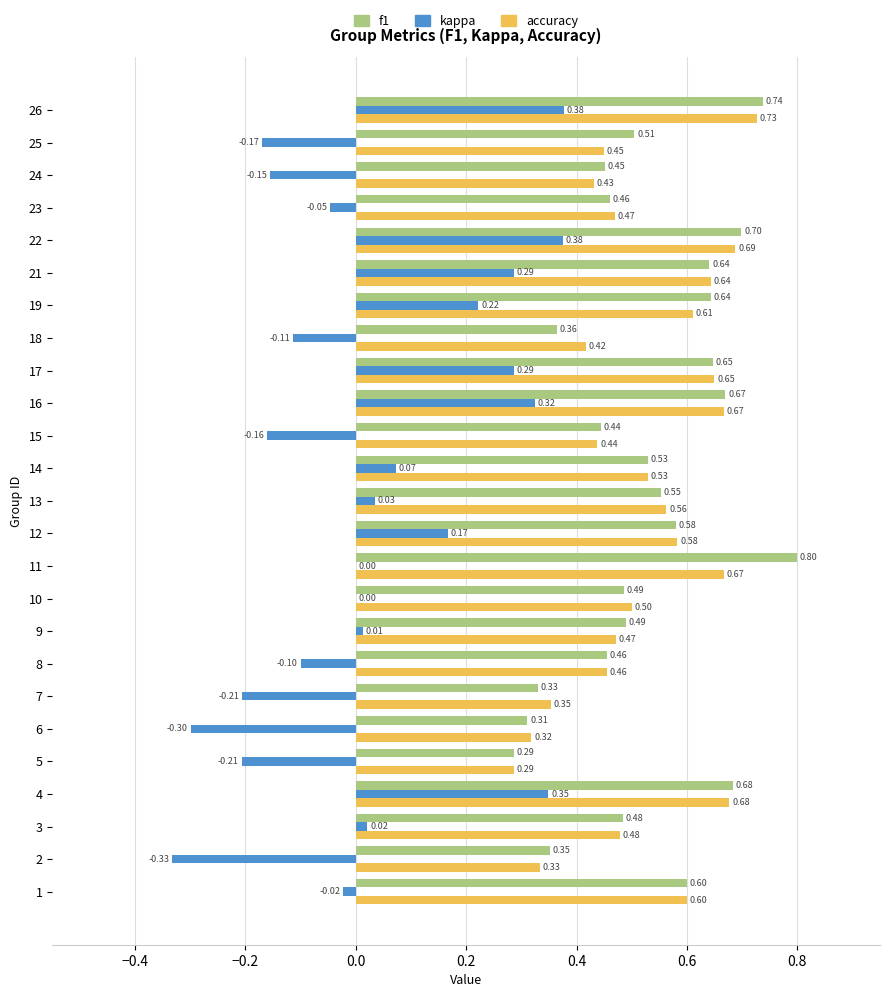

What is the sum of the f1 values at 8 and 24?

0.9